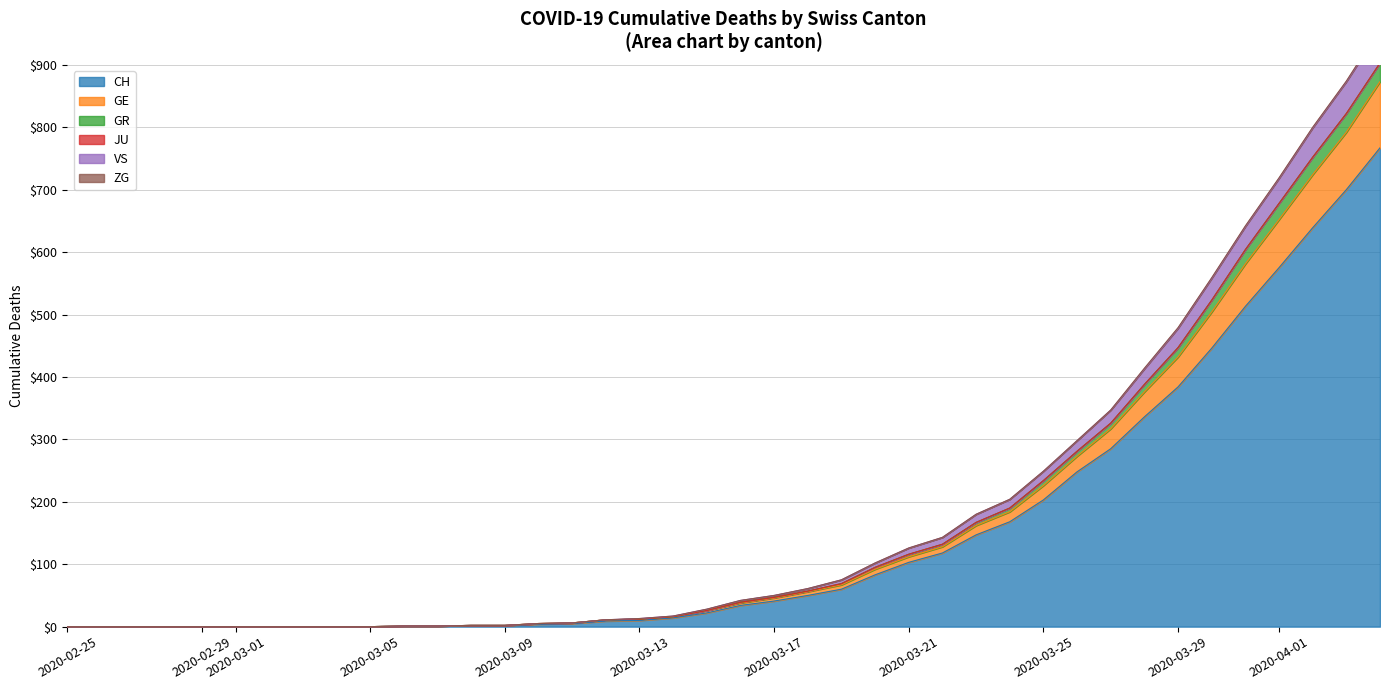

What is the total value across all series at 2020-03-08?

2